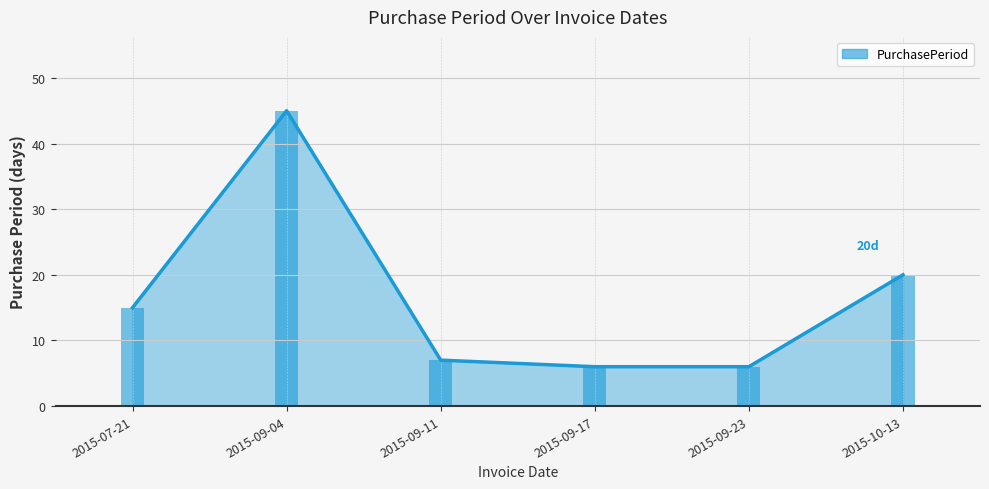

Reading left to right, transcribe all the data shown in this chart.

PurchasePeriod line: 15	45	7	6	6	20
PurchasePeriod bars: 15	45	7	6	6	20